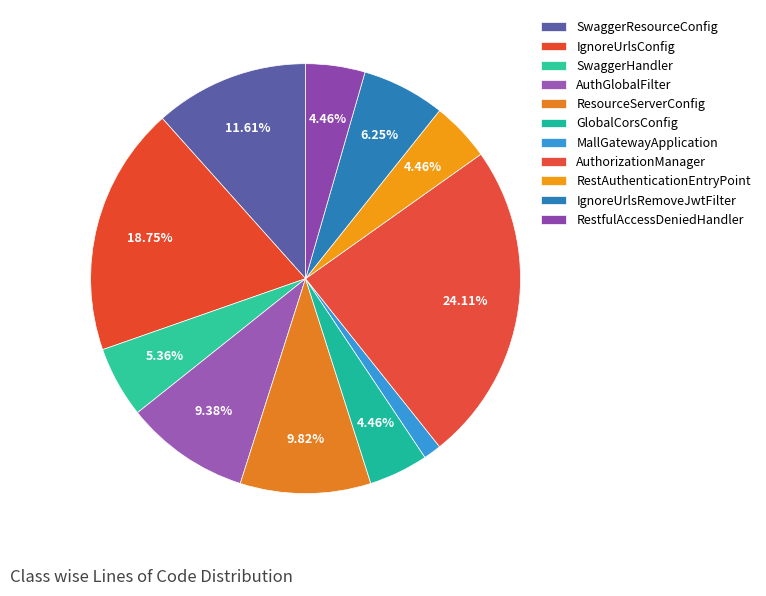

Count the number of slices in the pie.

11